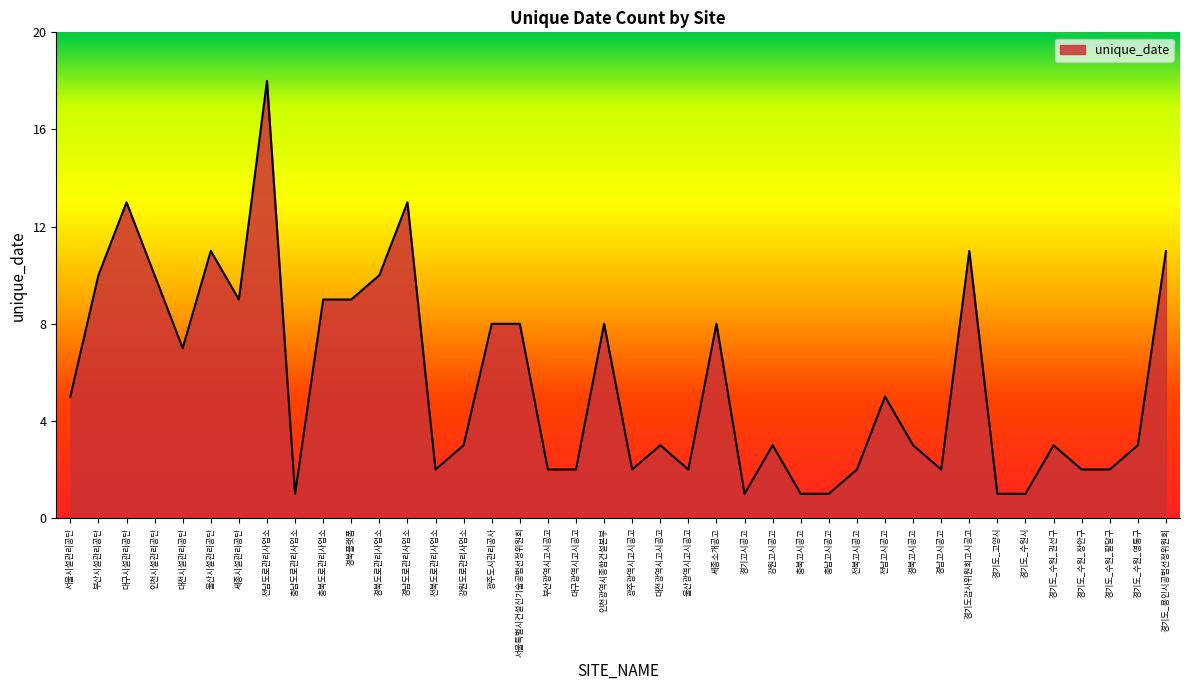

The value at 서울시설관리공단 is 5. True or false?

True